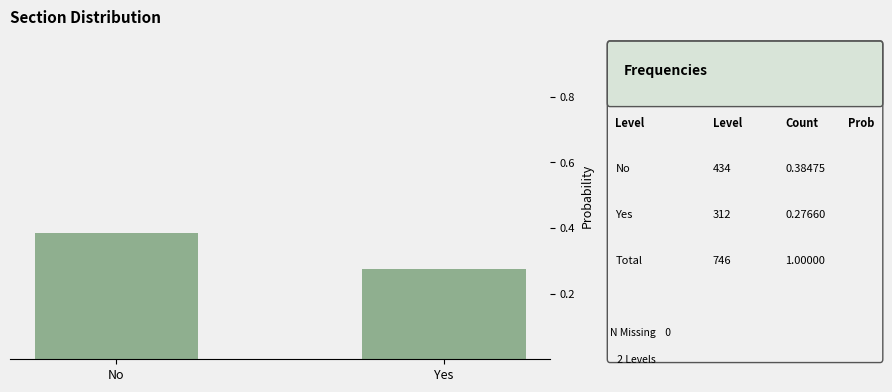

What position from the left is No?

1